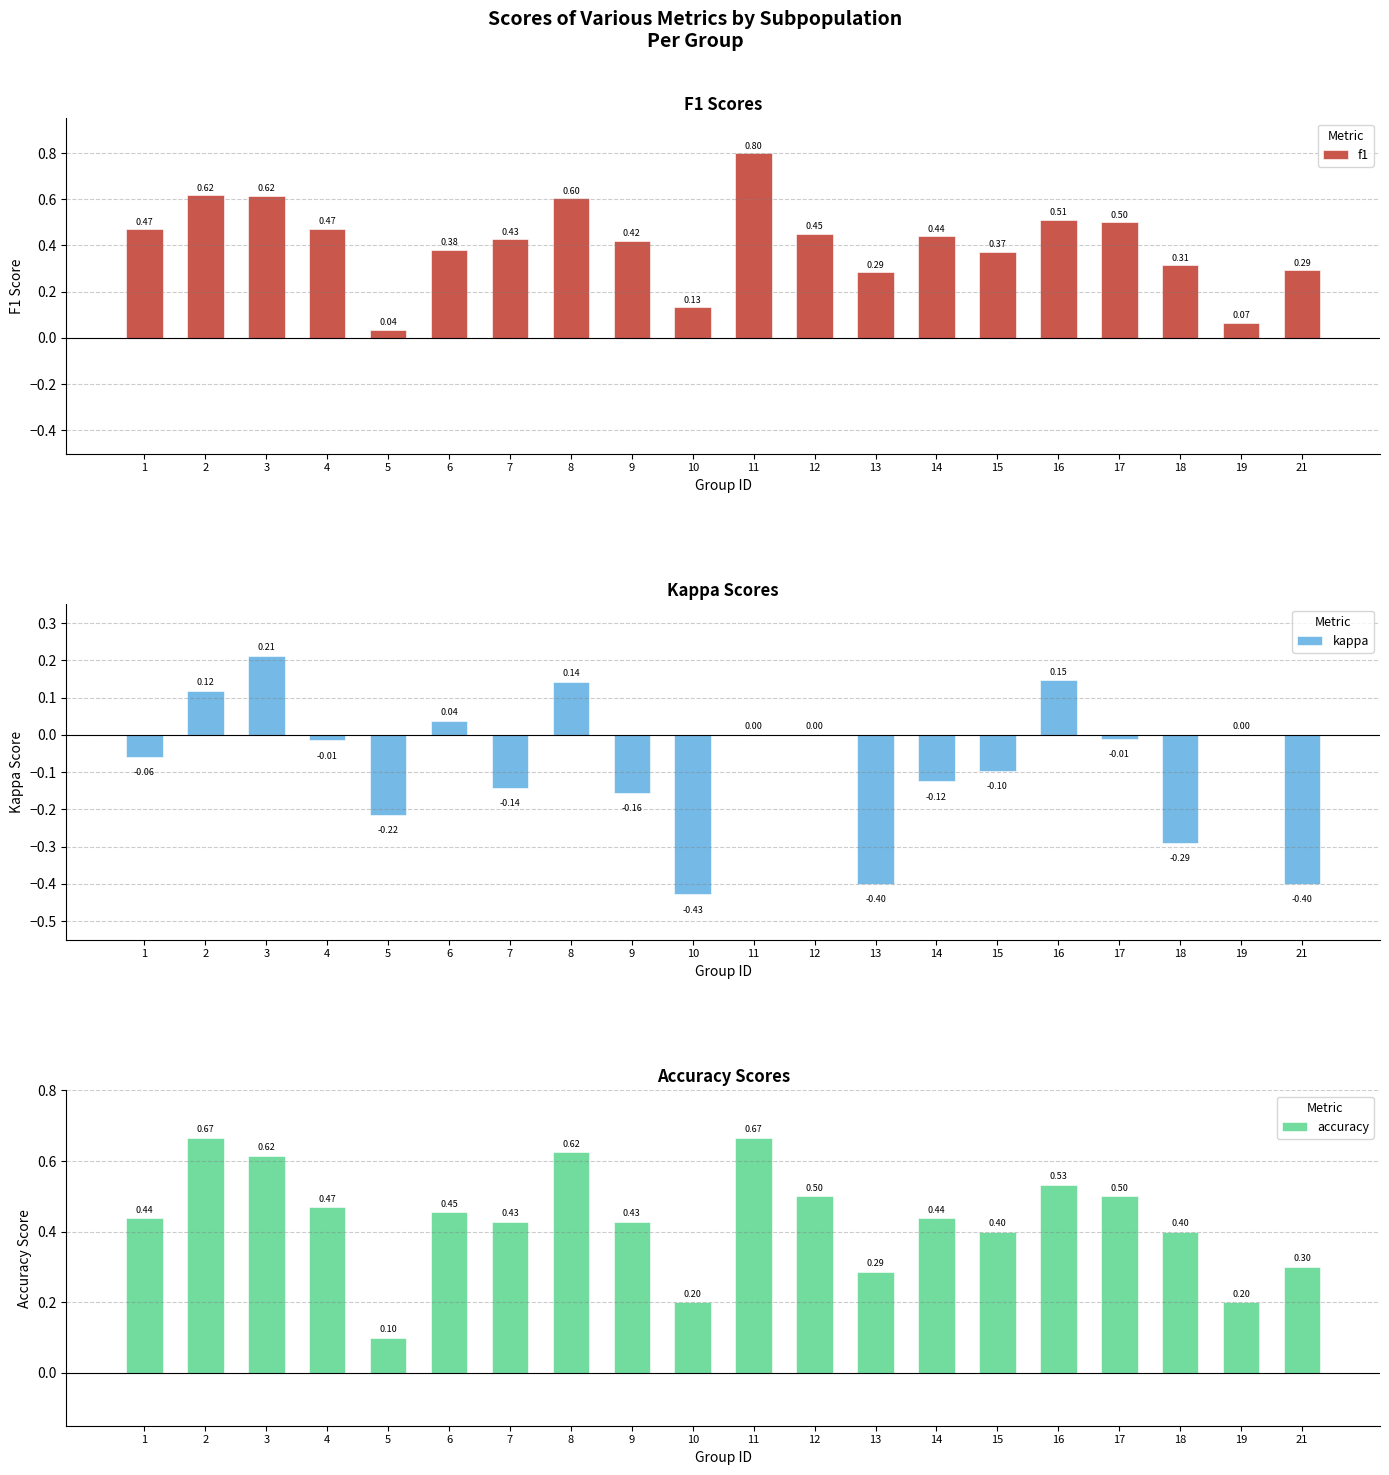

Rank the categories by f1 value from lowest to highest.

5, 19, 10, 13, 21, 18, 15, 6, 9, 7, 14, 12, 1, 4, 17, 16, 8, 3, 2, 11